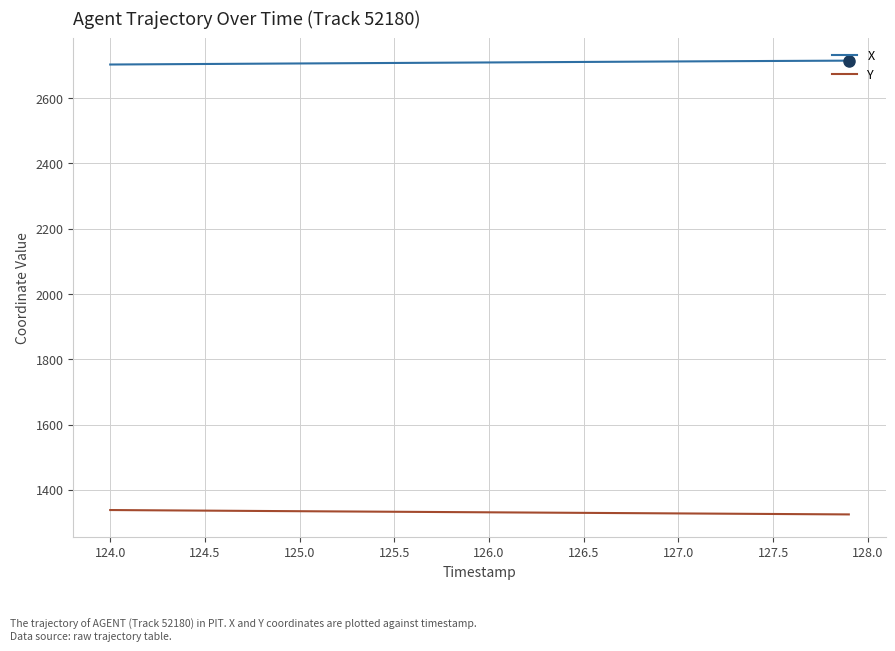

Which series has the largest total across all categories?

X